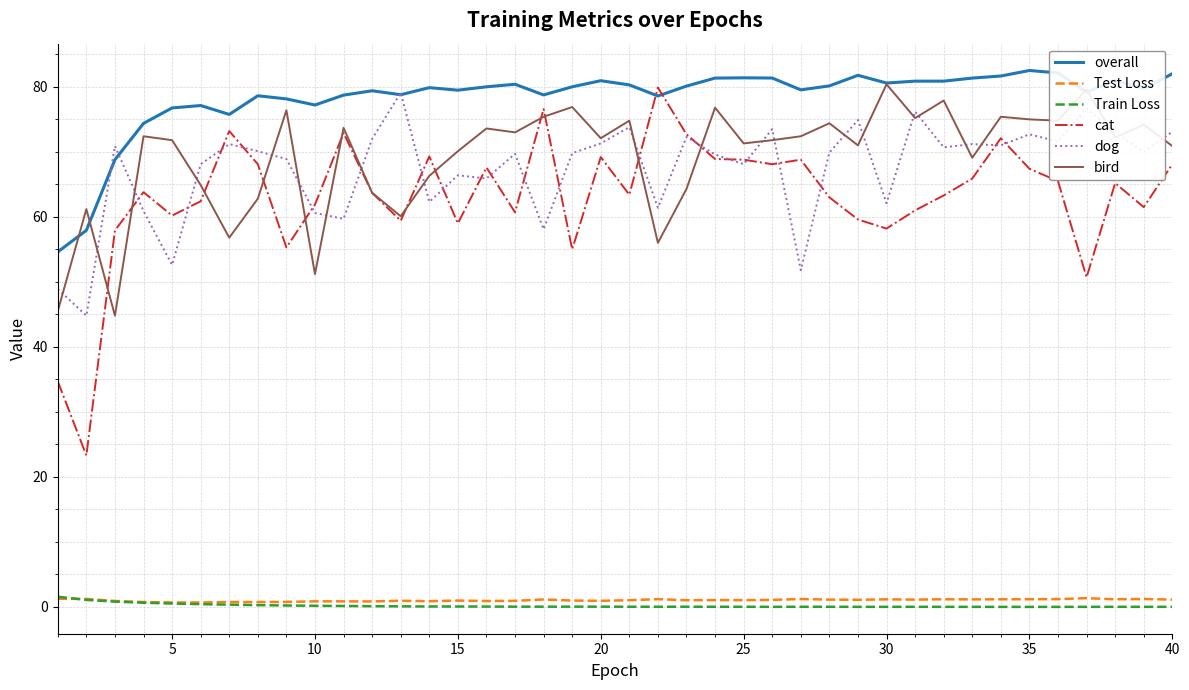

Which series has the largest range (max minus min)?

cat